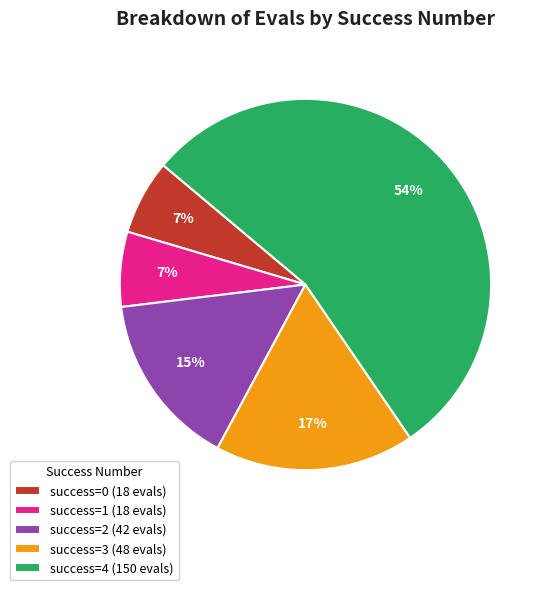

What is the largest slice in the pie chart?

success=4 (150 evals)